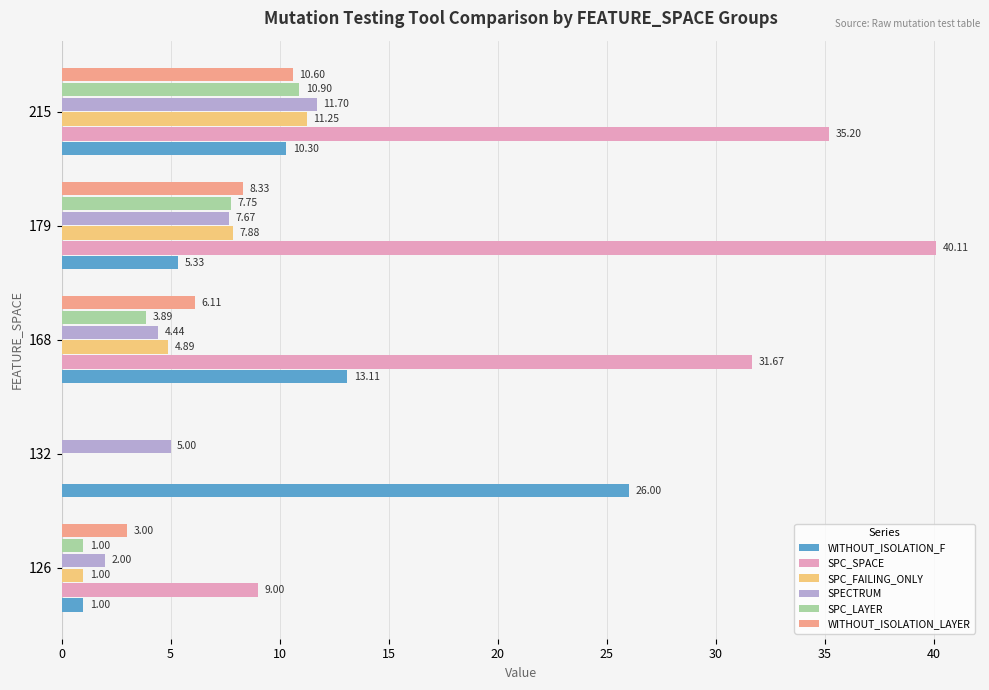

Count the number of categories in the chart.

5